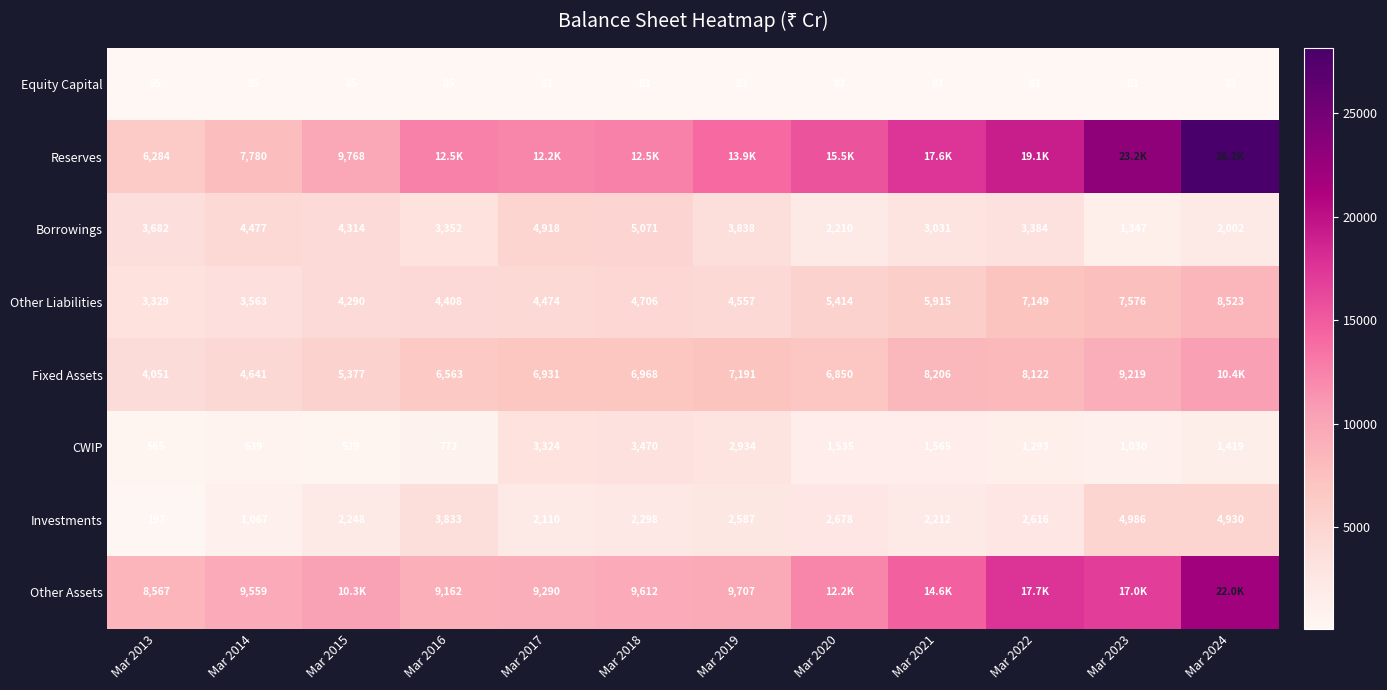

What is the sum of the Other Liabilities values at Mar 2013 and Mar 2014?

6892